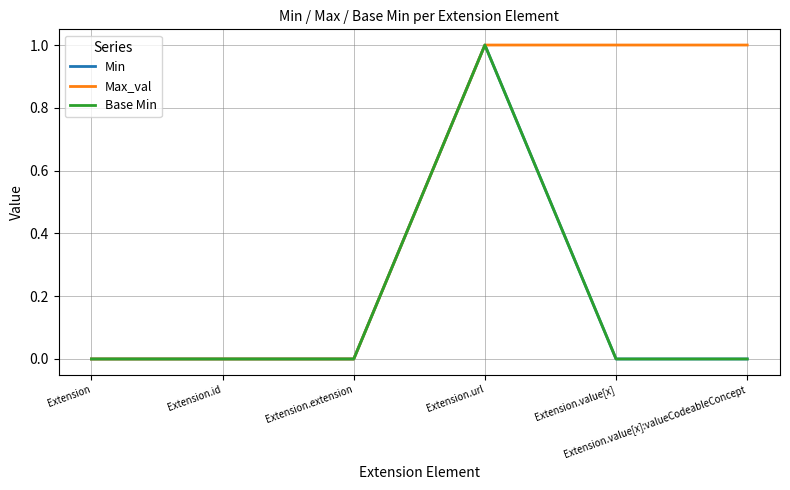

Does the chart display data point markers on the line(s)?

No